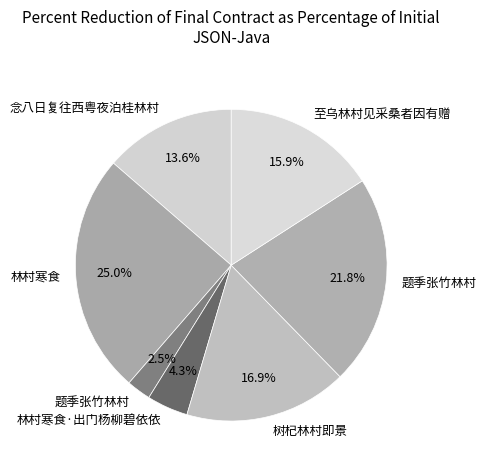

How many slices are in this pie chart?

7